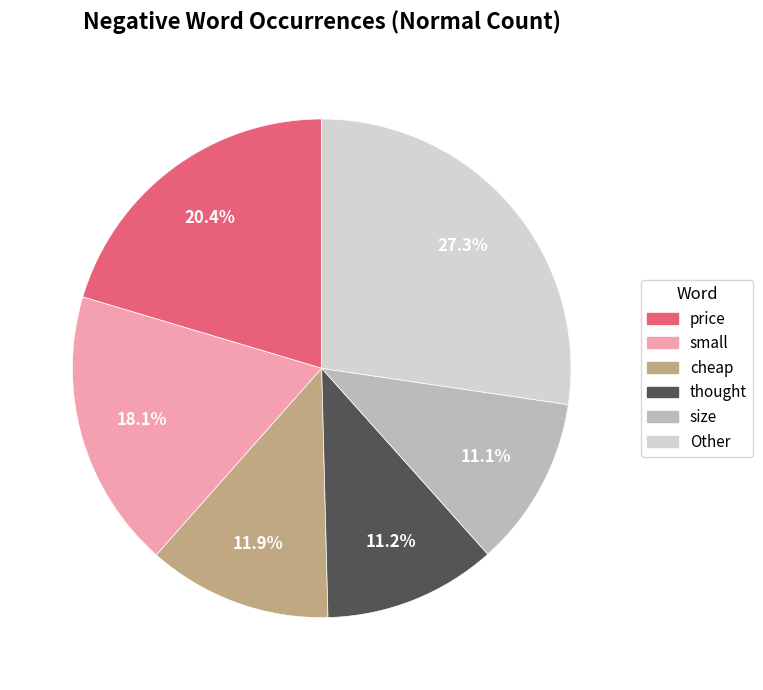

Is there any slice that represents more than half of the pie?

No